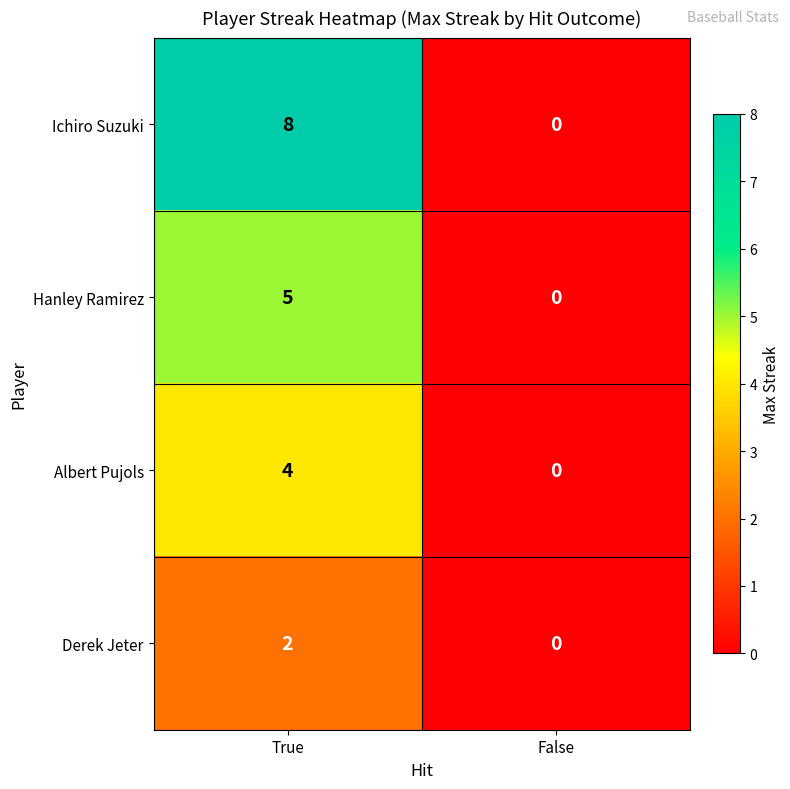

At True, list the series in order from largest to smallest.

Ichiro Suzuki, Hanley Ramirez, Albert Pujols, Derek Jeter